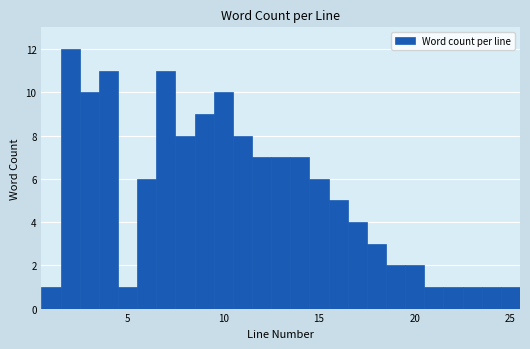

Read against the x-axis, roughly where is the centre of the tallest bar?

2.0